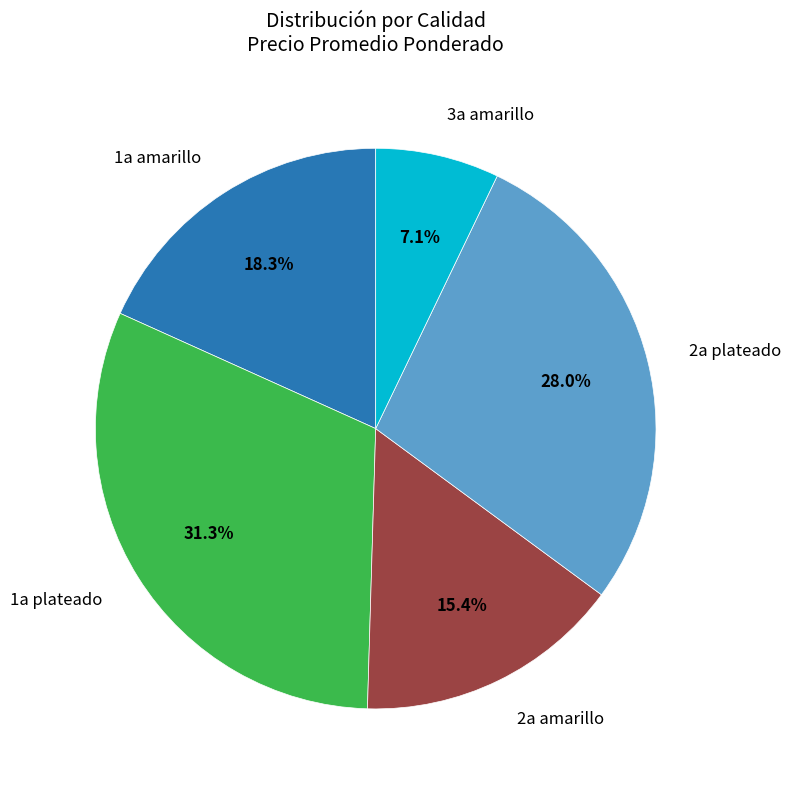

To the nearest percent, what portion does 2a plateado represent?

28%